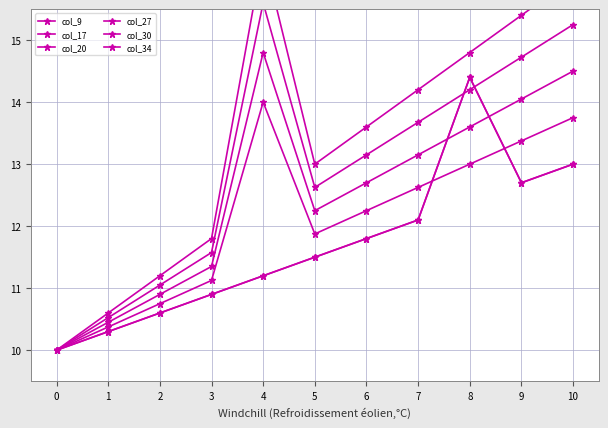

True or false: col_17 has more than 0 points higher than both neighbors.

True